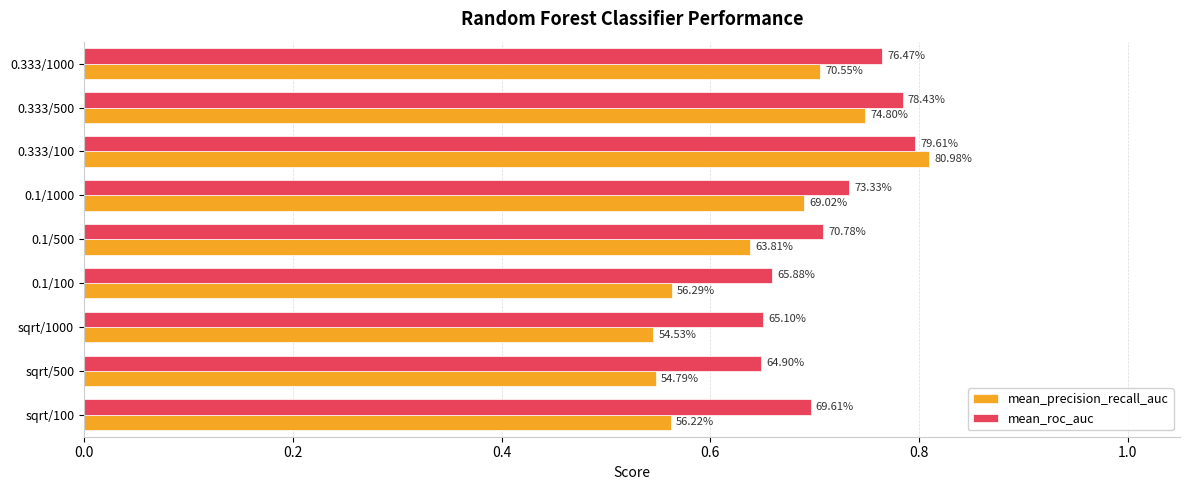

What are all the series names shown in the legend?

mean_precision_recall_auc, mean_roc_auc